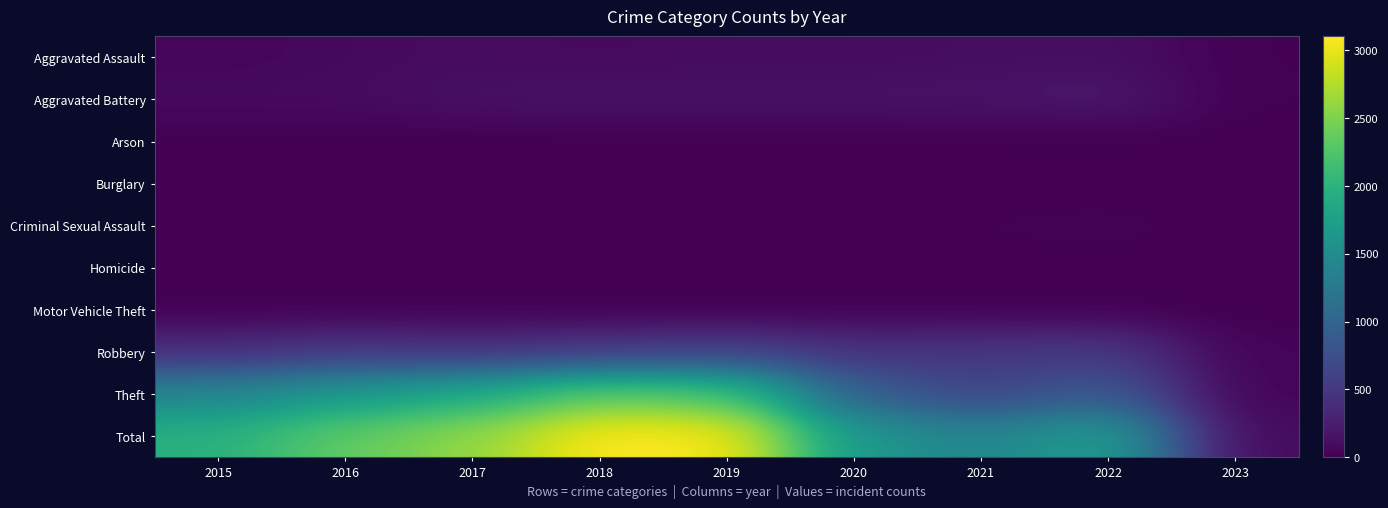

Reading left to right, list all the values displayed in this chart.

Aggravated Assault: 2015=46	2016=71	2017=95	2018=77	2019=98	2020=94	2021=110	2022=121	2023=9
Aggravated Battery: 2015=82	2016=82	2017=142	2018=152	2019=148	2020=150	2021=163	2022=202	2023=11
Arson: 2015=3	2016=0	2017=0	2018=1	2019=1	2020=1	2021=2	2022=5	2023=0
Burglary: 2015=0	2016=0	2017=2	2018=0	2019=1	2020=0	2021=1	2022=0	2023=0
Criminal Sexual Assault: 2015=12	2016=8	2017=8	2018=11	2019=8	2020=3	2021=14	2022=23	2023=1
Homicide: 2015=0	2016=1	2017=1	2018=1	2019=2	2020=3	2021=4	2022=5	2023=0
Motor Vehicle Theft: 2015=1	2016=4	2017=2	2018=1	2019=1	2020=3	2021=2	2022=2	2023=0
Robbery: 2015=395	2016=510	2017=446	2018=519	2019=591	2020=450	2021=484	2022=520	2023=30
Theft: 2015=1429	2016=1676	2017=1896	2018=2341	2019=2230	2020=930	2021=642	2022=880	2023=34
Total: 2015=1968	2016=2352	2017=2592	2018=3103	2019=3080	2020=1634	2021=1422	2022=1758	2023=85